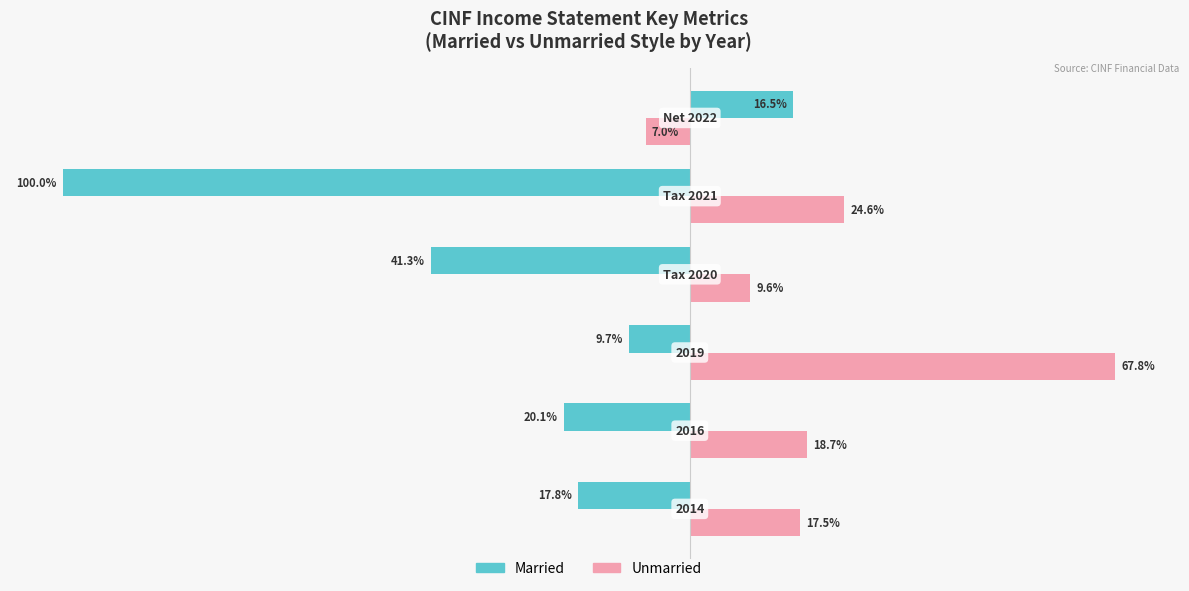

What are all the series names shown in the legend?

Married, Unmarried